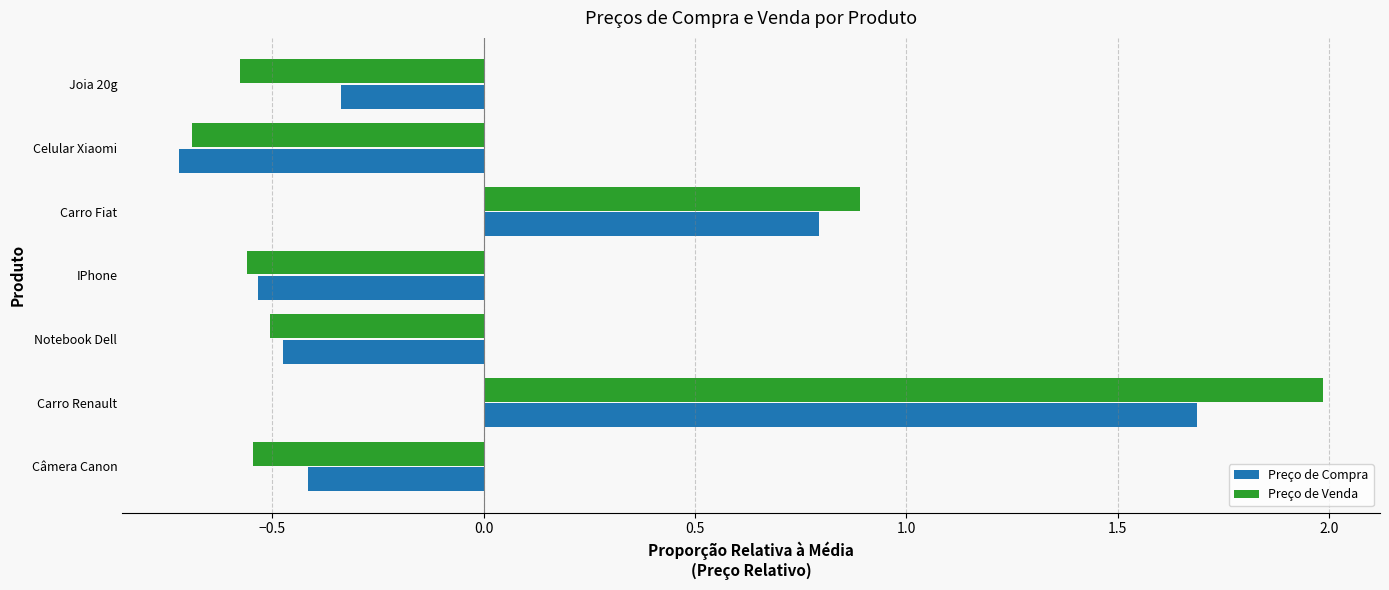

Which category has the lowest value across all series?

Celular Xiaomi